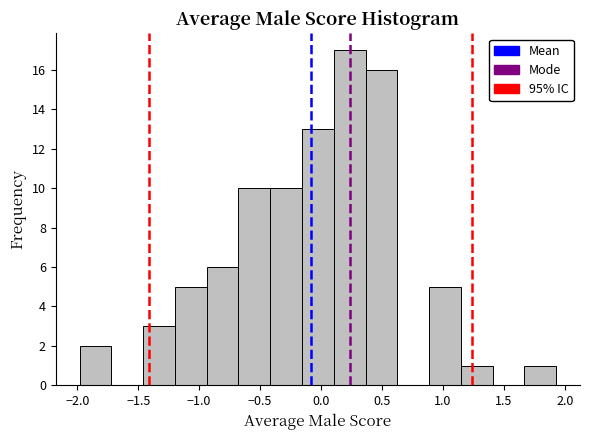

Reading left to right, list every bar in this chart as the range it spans on the x-axis followed by its height. Neither the bar edges nor the heights are printed on the chart, so give them approximately, as read against the axes.

-2.00 to -1.70: 2
-1.70 to -1.45: 0
-1.45 to -1.20: 3
-1.20 to -0.95: 5
-0.95 to -0.70: 6
-0.70 to -0.40: 10
-0.40 to -0.15: 10
-0.15 to 0.10: 13
0.10 to 0.35: 17
0.35 to 0.60: 16
0.60 to 0.90: 0
0.90 to 1.15: 5
1.15 to 1.40: 1
1.40 to 1.65: 0
1.65 to 1.95: 1